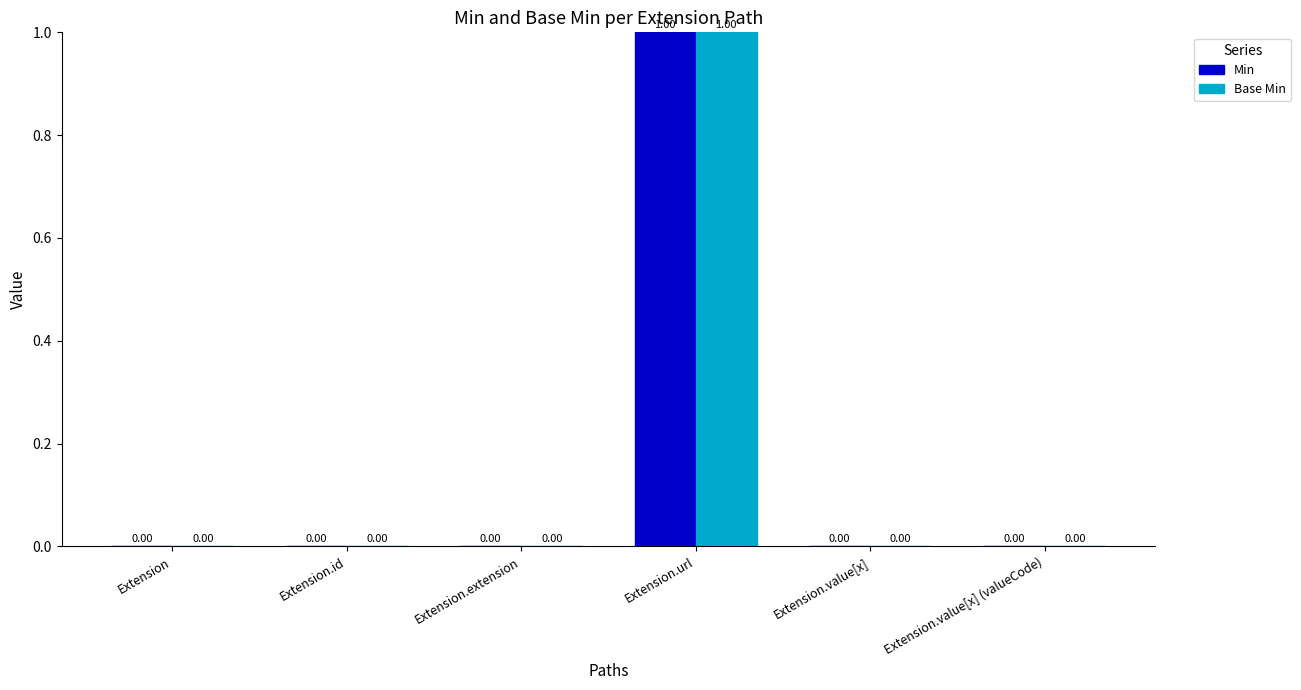

Which category has the highest value in the Min series?

Extension.url